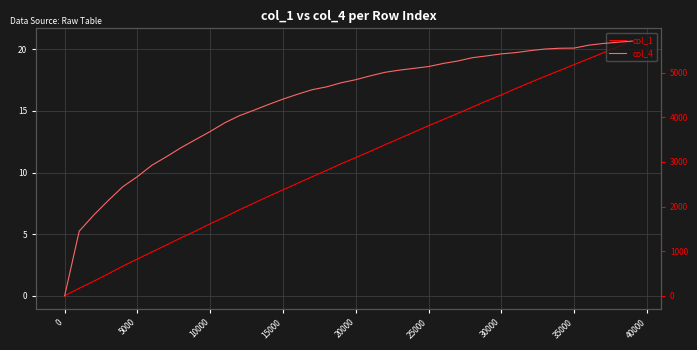

How many values in col_4 are above zero?

39